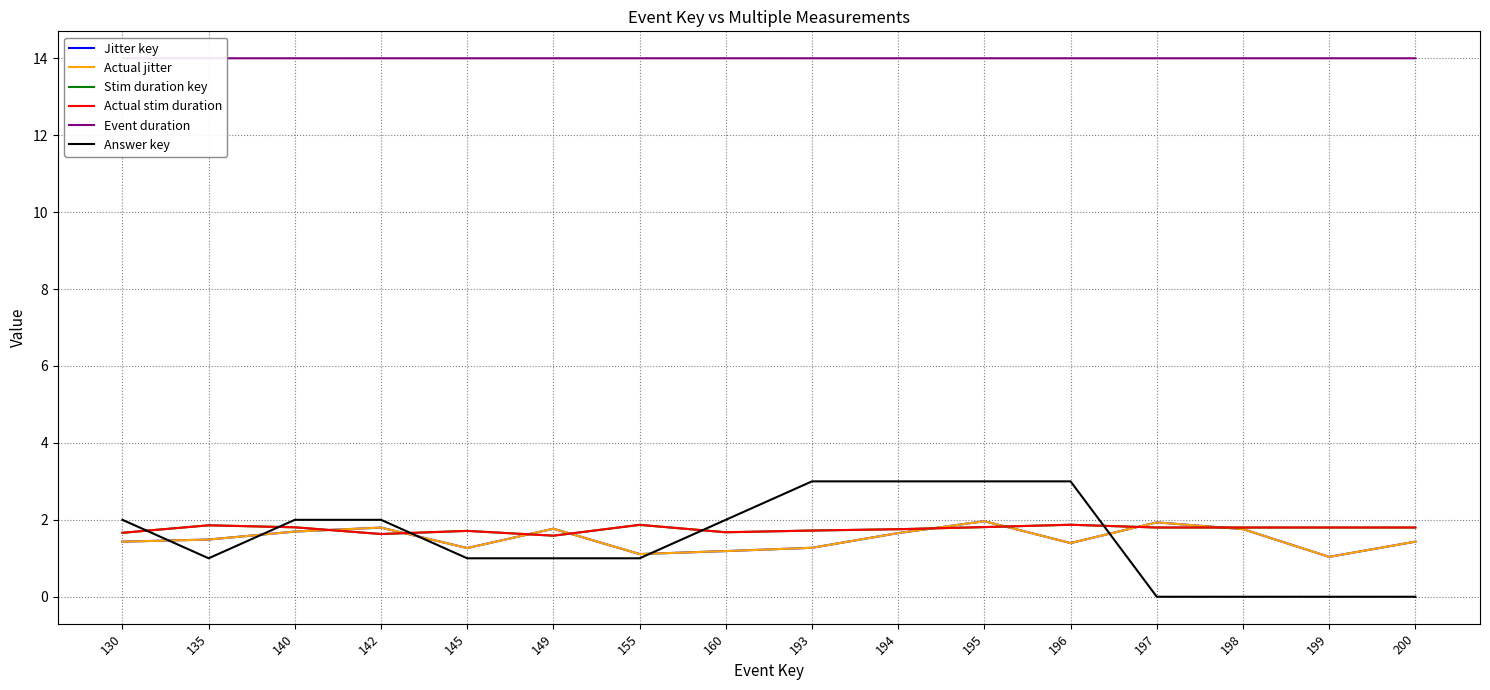

Reading left to right, transcribe all the data shown in this chart.

Jitter key: 130=1.4	135=1.5	140=1.7	142=1.8	145=1.3	149=1.8	155=1.1	160=1.2	193=1.3	194=1.7	195=2.0	196=1.4	197=1.9	198=1.8	199=1.0	200=1.4
Actual jitter: 130=1.4	135=1.5	140=1.7	142=1.8	145=1.3	149=1.8	155=1.1	160=1.2	193=1.3	194=1.7	195=2.0	196=1.4	197=1.9	198=1.8	199=1.0	200=1.4
Stim duration key: 130=1.7	135=1.9	140=1.8	142=1.6	145=1.7	149=1.6	155=1.9	160=1.7	193=1.7	194=1.8	195=1.8	196=1.9	197=1.8	198=1.8	199=1.8	200=1.8
Actual stim duration: 130=1.7	135=1.9	140=1.8	142=1.6	145=1.7	149=1.6	155=1.9	160=1.7	193=1.7	194=1.8	195=1.8	196=1.9	197=1.8	198=1.8	199=1.8	200=1.8
Event duration: 130=14.0	135=14.0	140=14.0	142=14.0	145=14.0	149=14.0	155=14.0	160=14.0	193=14.0	194=14.0	195=14.0	196=14.0	197=14.0	198=14.0	199=14.0	200=14.0
Answer key: 130=2.0	135=1.0	140=2.0	142=2.0	145=1.0	149=1.0	155=1.0	160=2.0	193=3.0	194=3.0	195=3.0	196=3.0	197=0.0	198=0.0	199=0.0	200=0.0